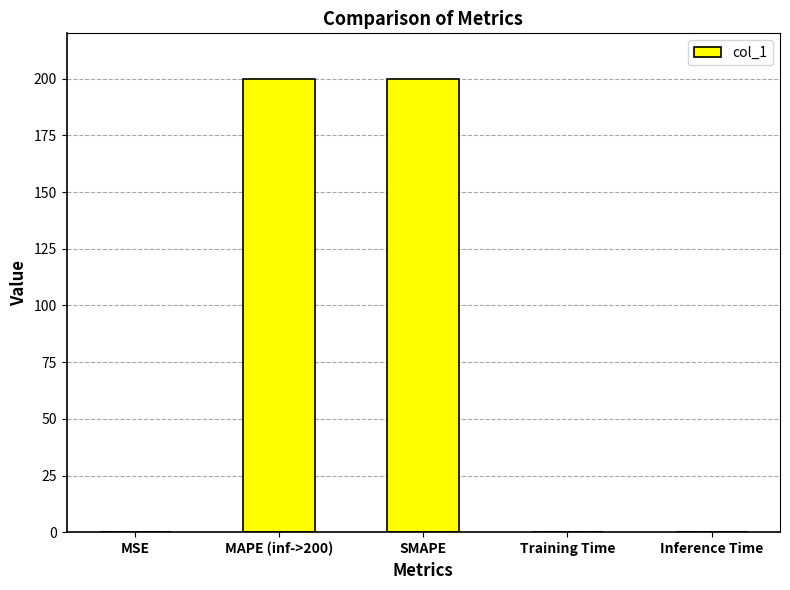

Which has a higher value, MSE or SMAPE?

SMAPE